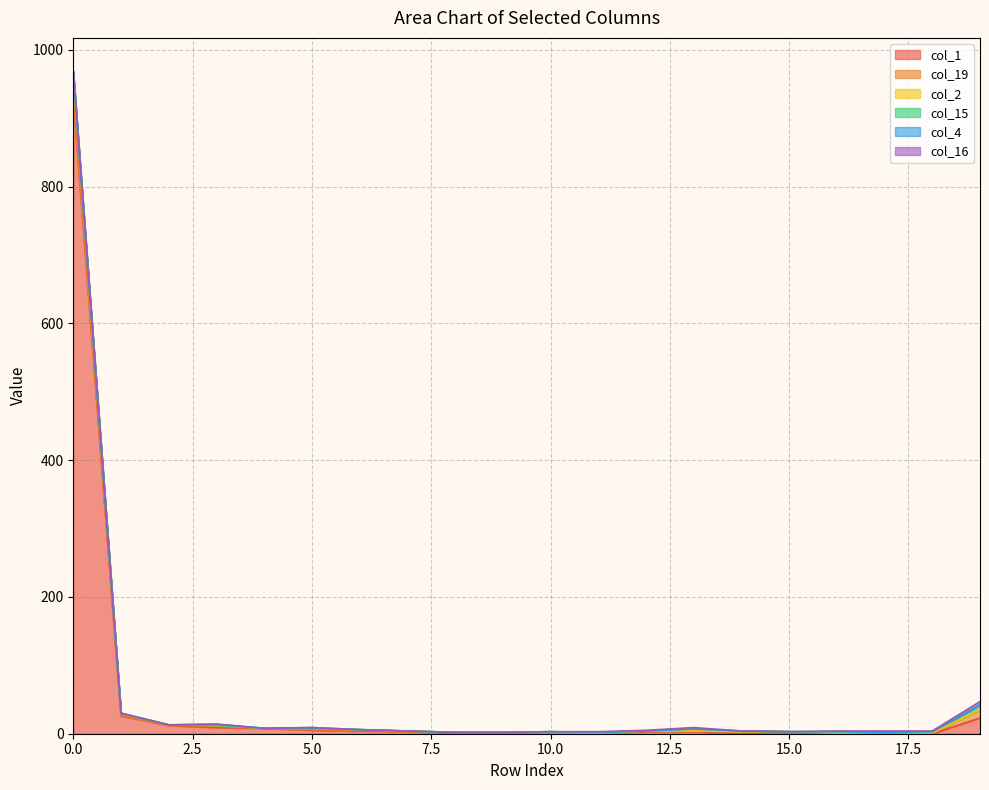

How many times do col_2 and col_19 cross each other?

2